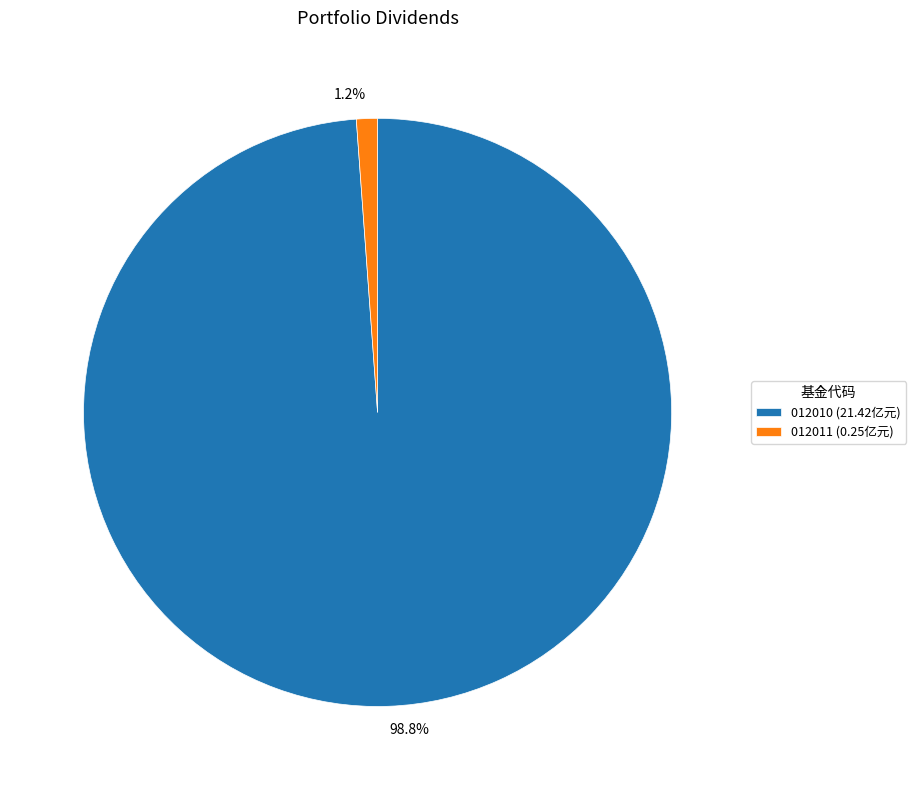

Is the sum of 98.8% and 1.2% greater than half?

Yes